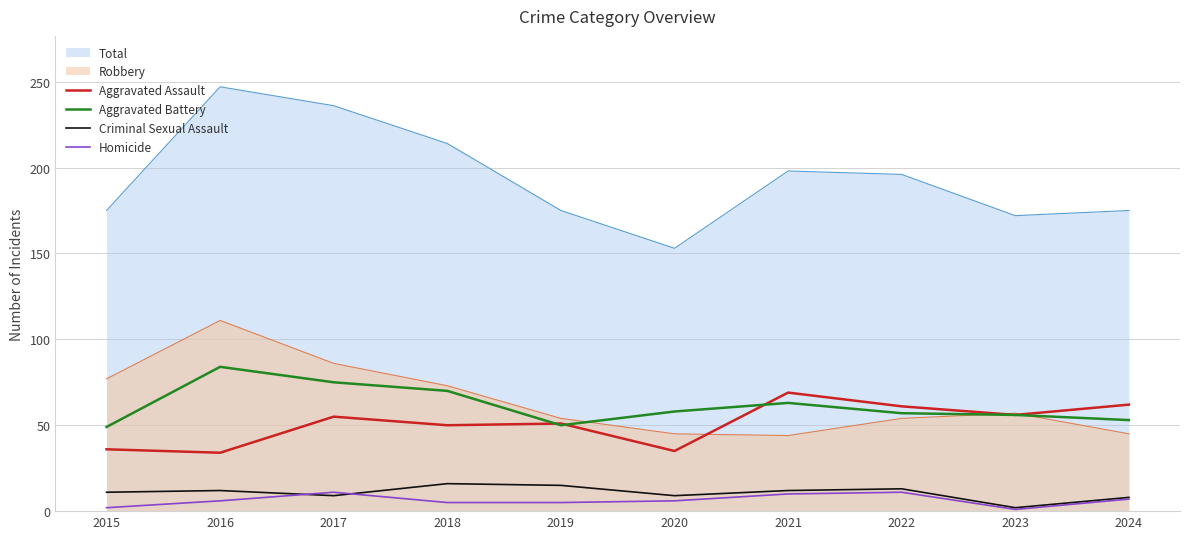

Which category has the highest value in the Aggravated Assault series?

2021